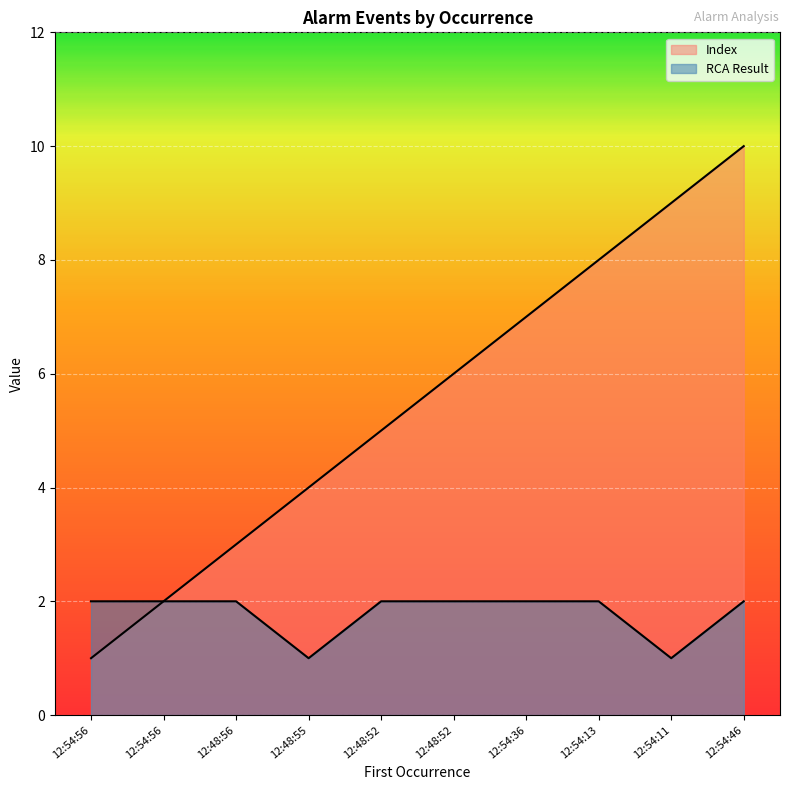

Which series has the widest spread of values?

Index